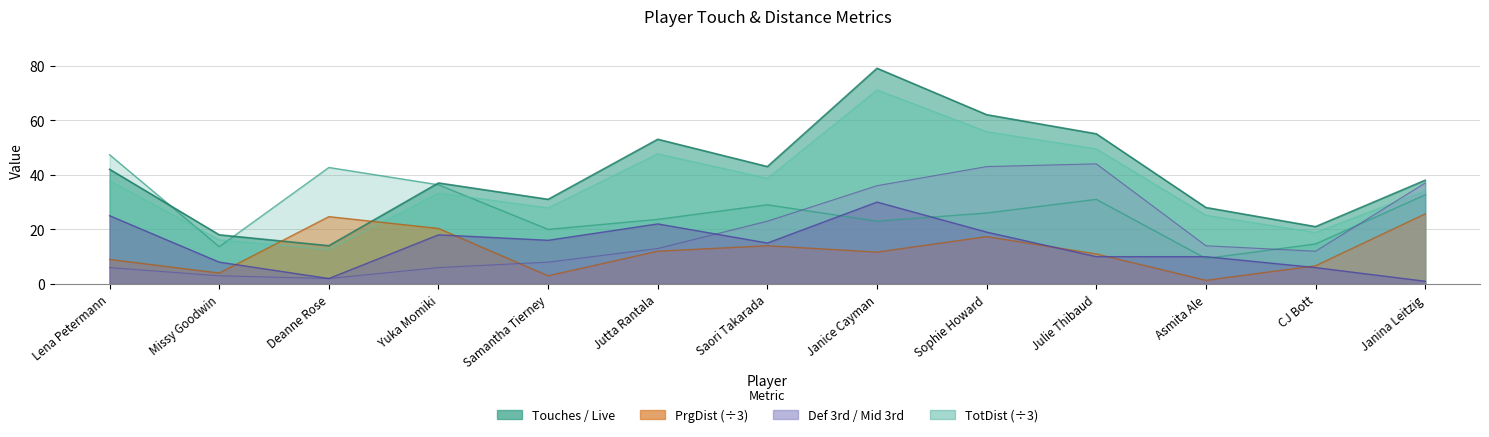

What is the spread (max minus min) of values at Janice Cayman?

67.3